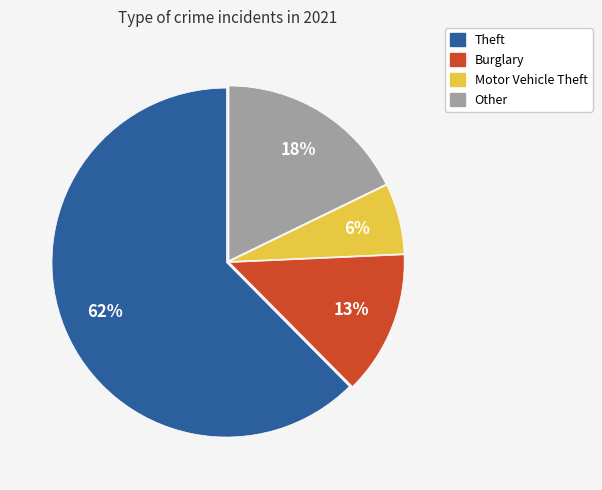

Rank the categories by value from lowest to highest.

Motor Vehicle Theft, Burglary, Other, Theft